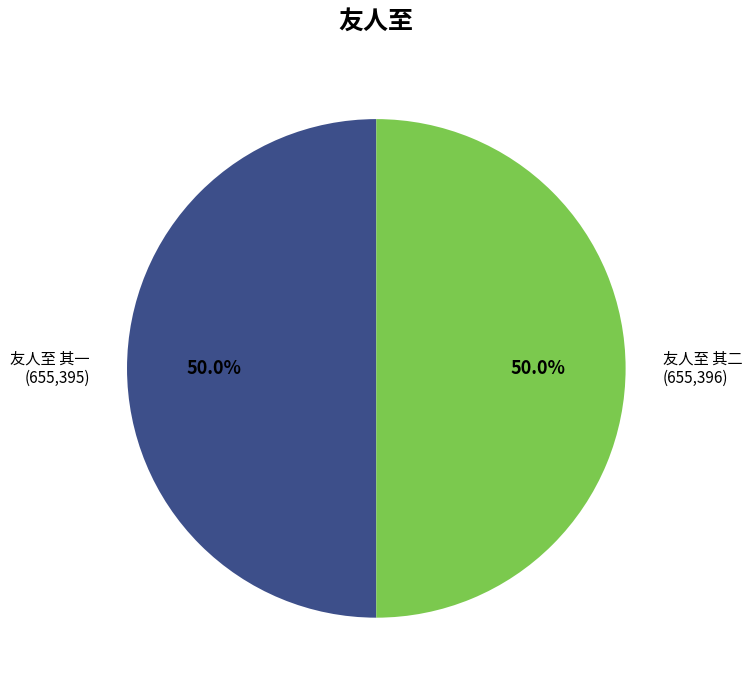

How many slices are in this pie chart?

2